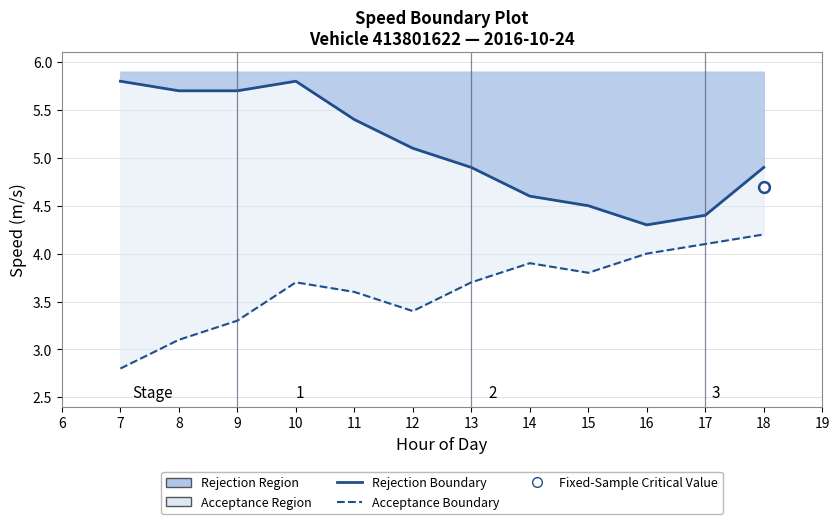

What is the total value across all series at 14?

8.5